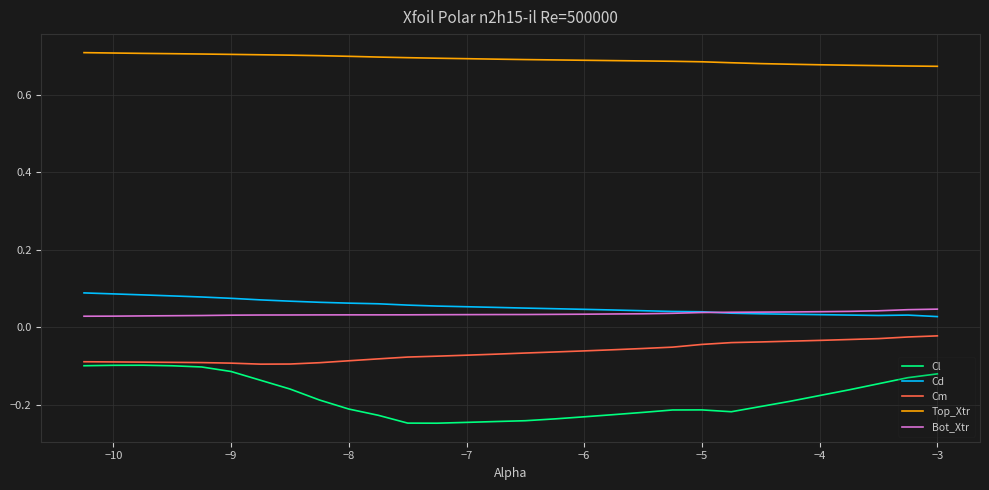

Which series has the widest spread of values?

Cl